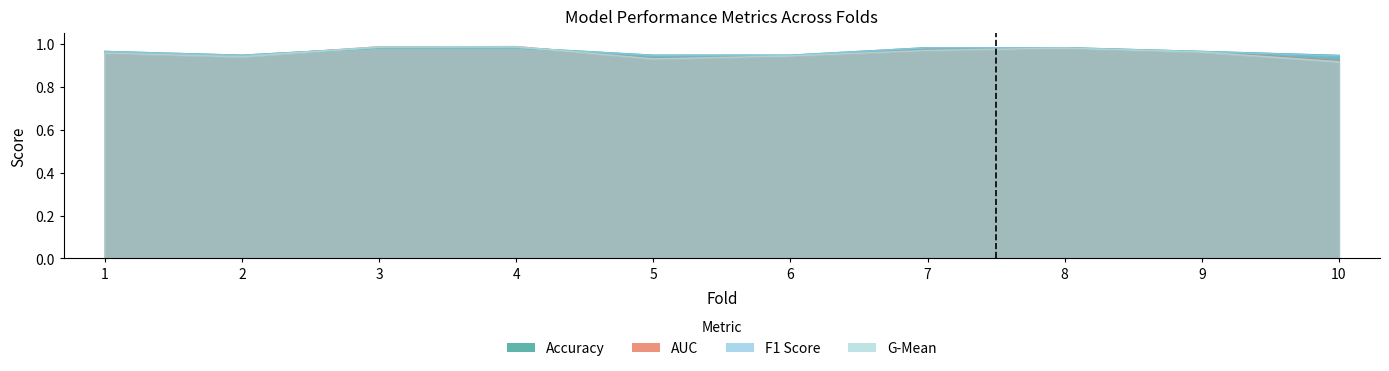

What are all the series names shown in the legend?

accuracy, auc, f1_score, g_mean